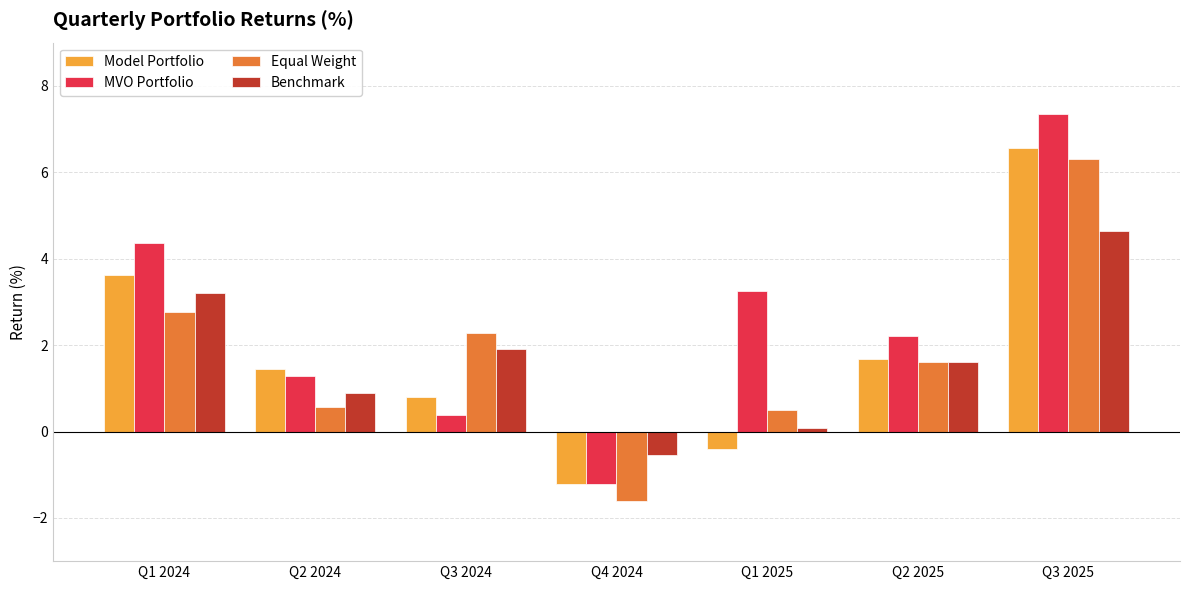

What is the difference between the second highest and second lowest values in the Equal Weight series?

2.3